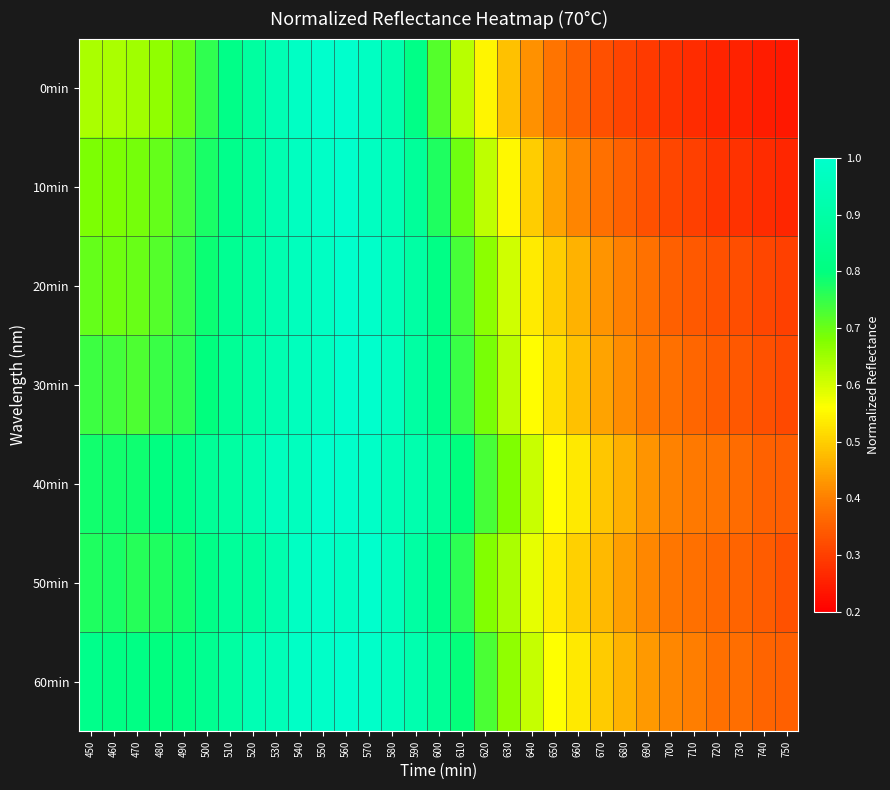

Which series changed the most between 500 and 750?

0min